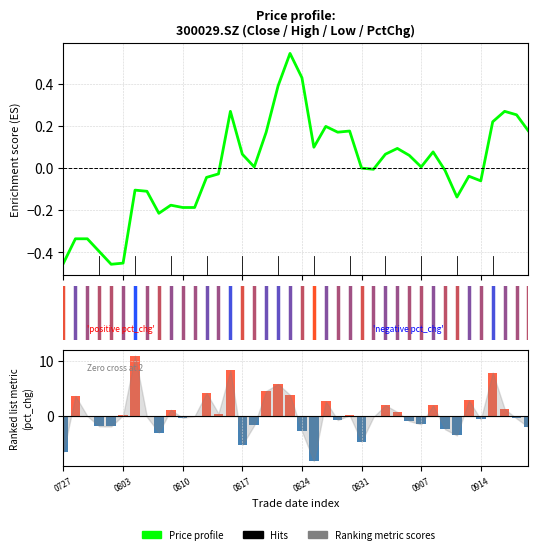

What is the difference between the maximum and minimum values in the Price profile series?

1.0